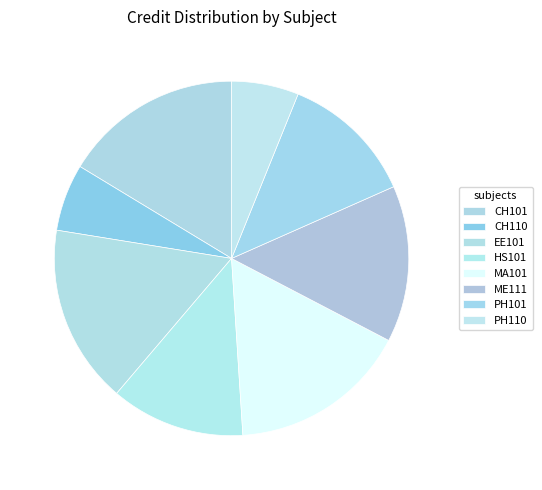

Count the number of slices in the pie.

8